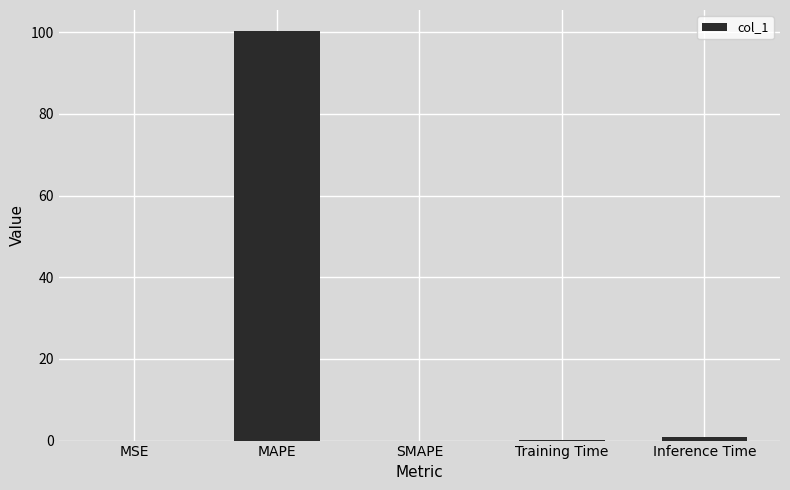

Which label corresponds to the largest value in the chart?

MAPE